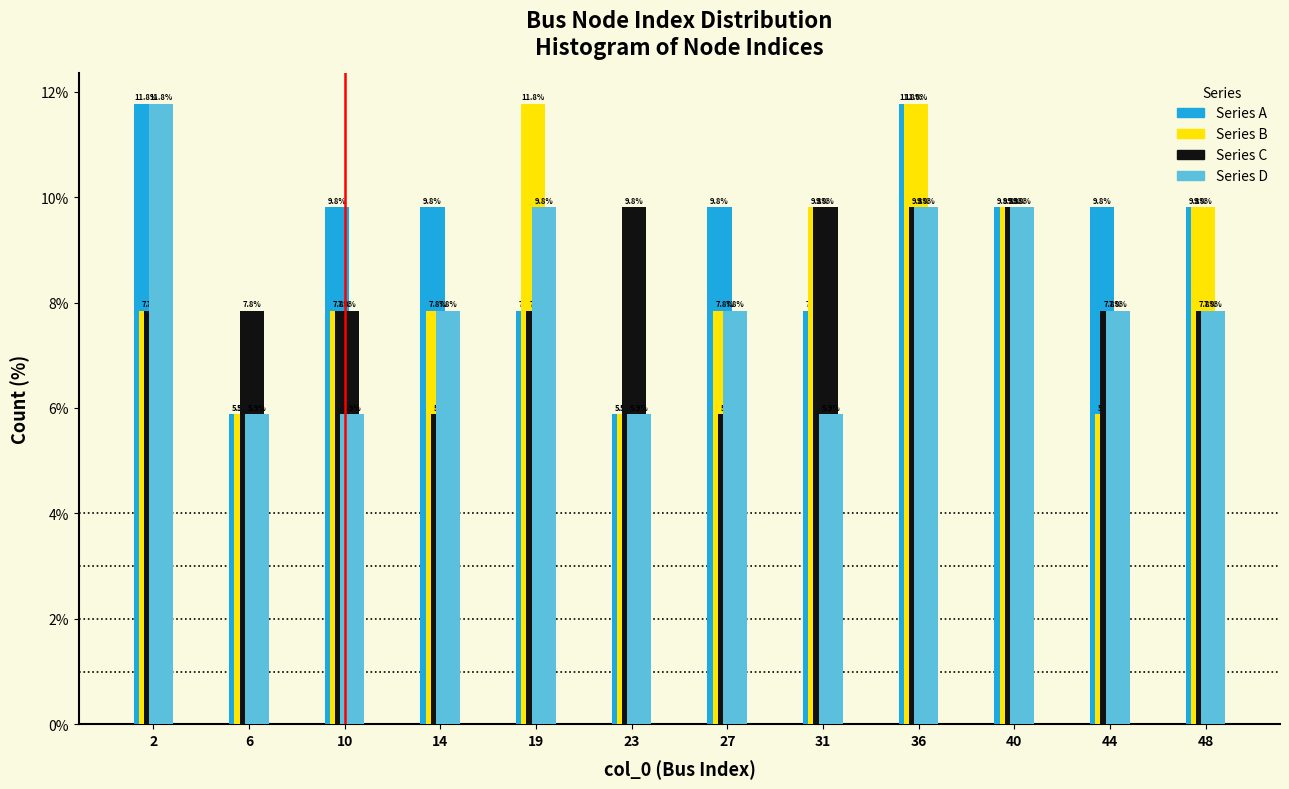

Reading left to right, list all the values displayed in this chart.

Series A: 11.8	5.9	9.8	9.8	7.8	5.9	9.8	7.8	11.8	9.8	9.8	9.8
Series B: 7.8	5.9	7.8	7.8	11.8	5.9	7.8	9.8	11.8	9.8	5.9	9.8
Series C: 7.8	7.8	7.8	5.9	7.8	9.8	5.9	9.8	9.8	9.8	7.8	7.8
Series D: 11.8	5.9	5.9	7.8	9.8	5.9	7.8	5.9	9.8	9.8	7.8	7.8